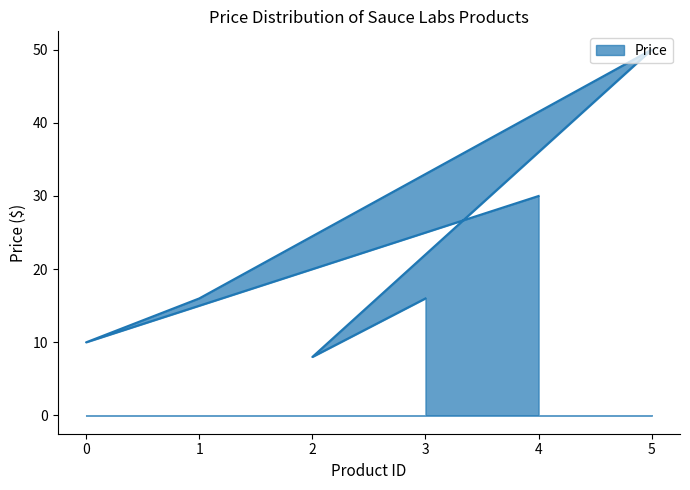

What is the maximum value shown in the chart?

50.0